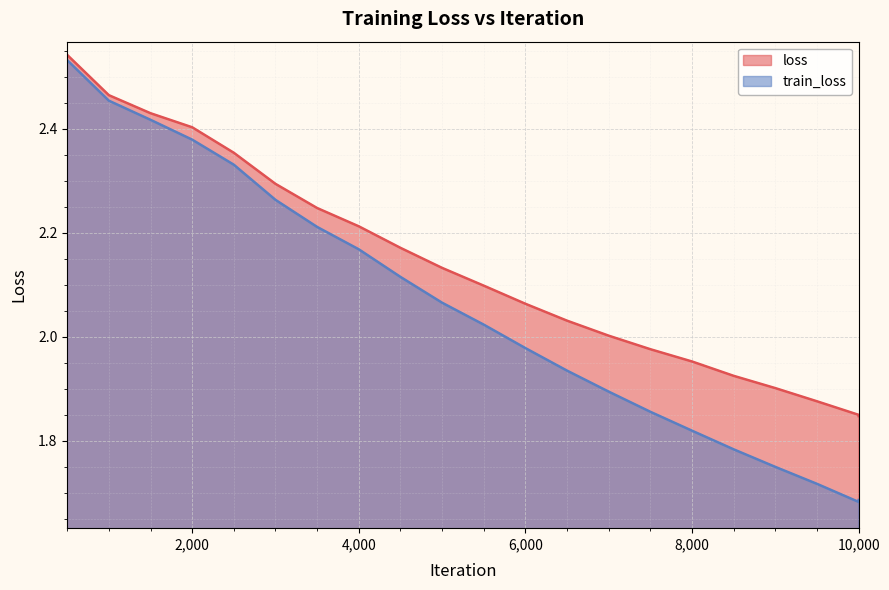

Which series has the largest range (max minus min)?

train_loss